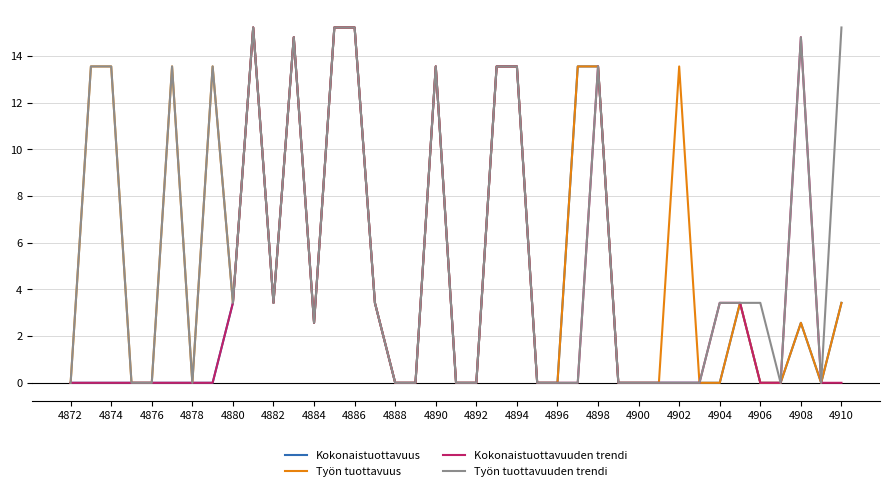

What are all the series names shown in the legend?

Kokonaistuottavuus, Työn tuottavuus, Kokonaistuottavuuden trendi, Työn tuottavuuden trendi